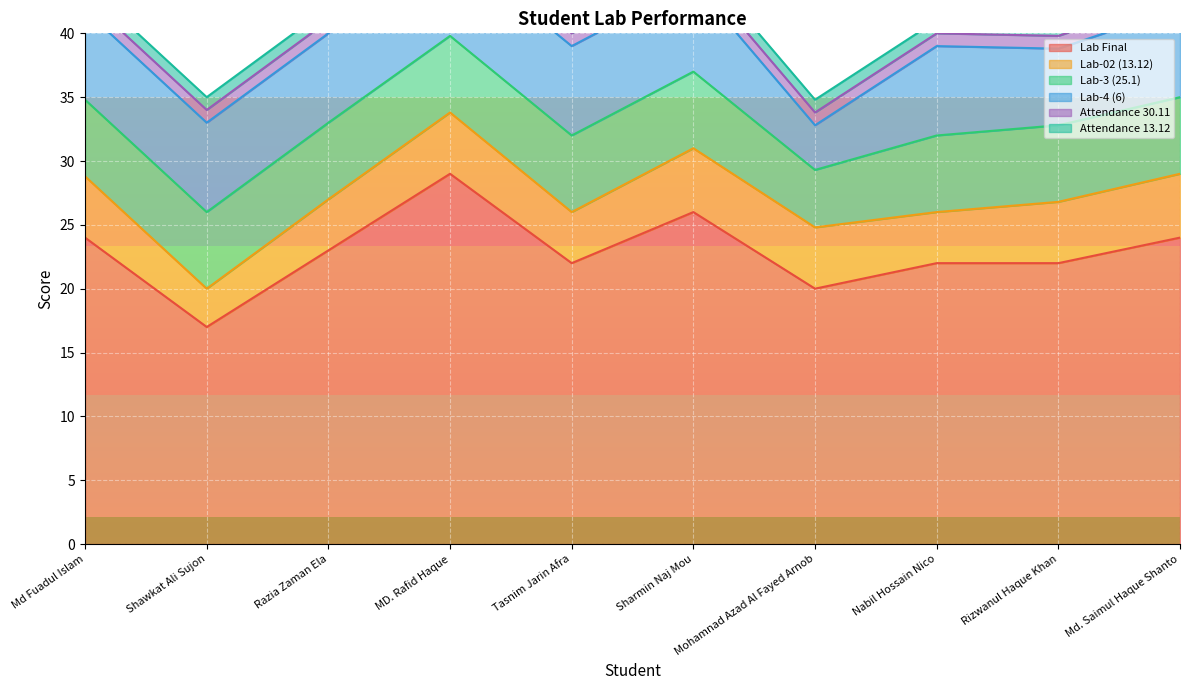

What are all the series names shown in the legend?

Lab Final, Lab-02 (13.12), Lab-3 (25.1), Lab-4 (6), Attendance 30.11, Attendance 13.12